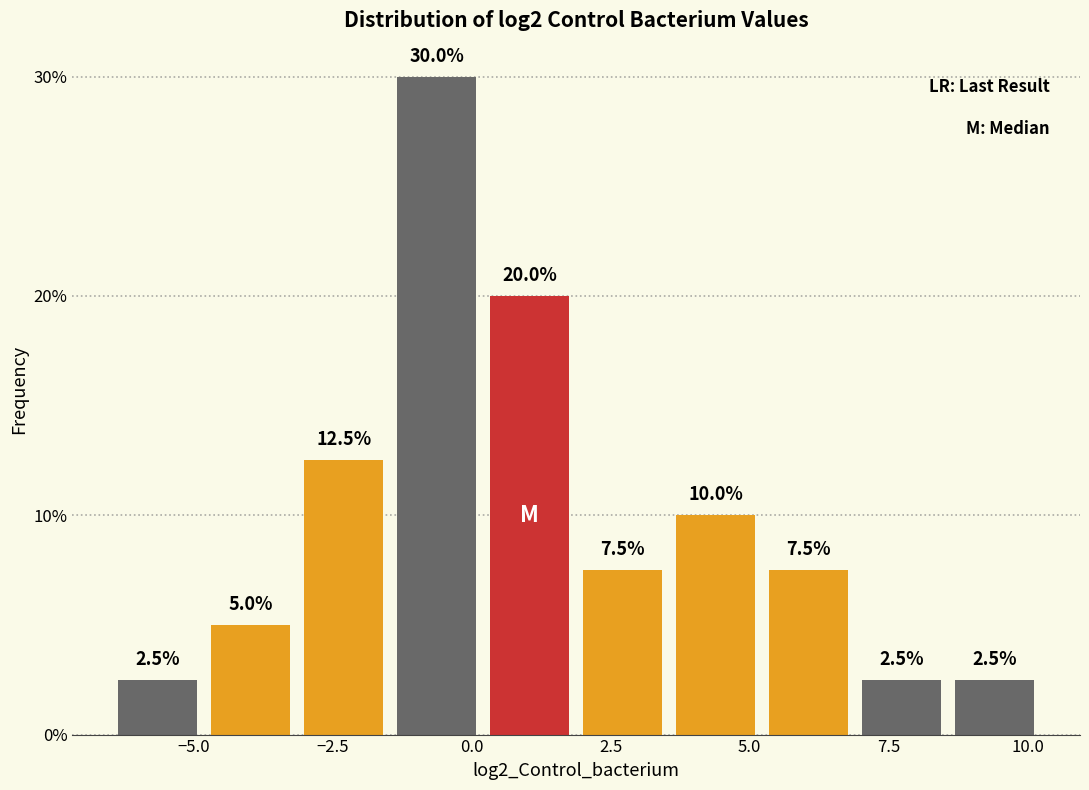

Around what value on the x-axis is the tallest bar? Give the approximate position of its centre, as read against the axis.

-0.5